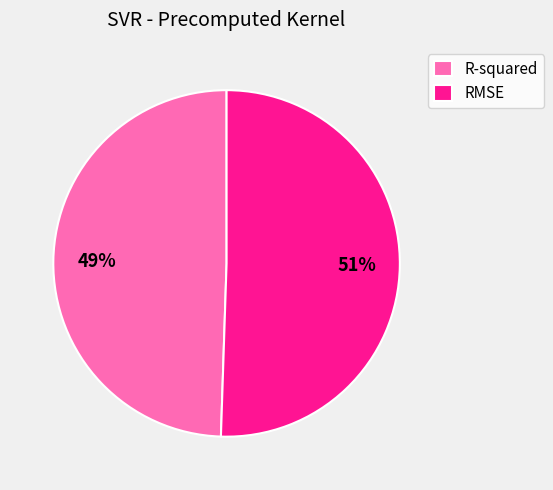

Rank the categories by value from lowest to highest.

R-squared, RMSE